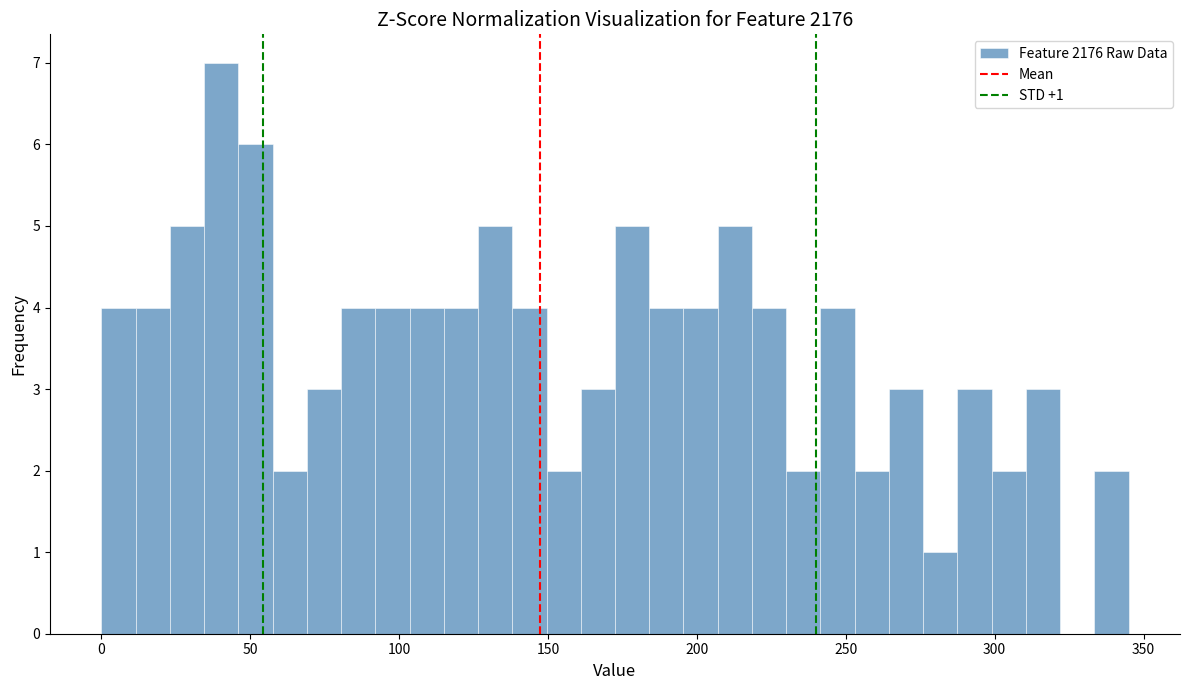

Read against the x-axis, roughly where is the centre of the tallest bar?

40